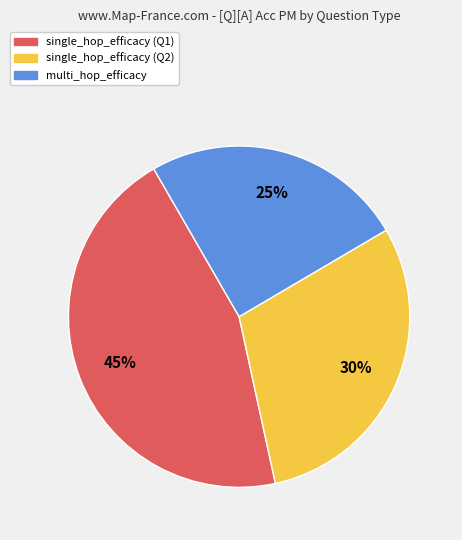

To the nearest percent, what portion does multi_hop_efficacy represent?

25%